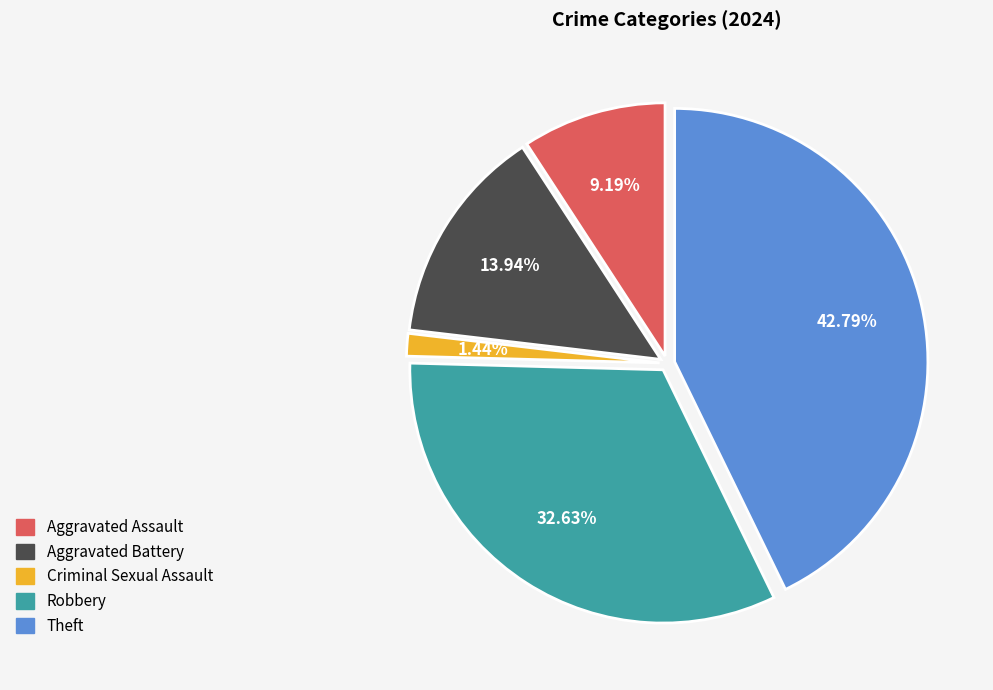

Which has a higher value, Aggravated Assault or Robbery?

Robbery